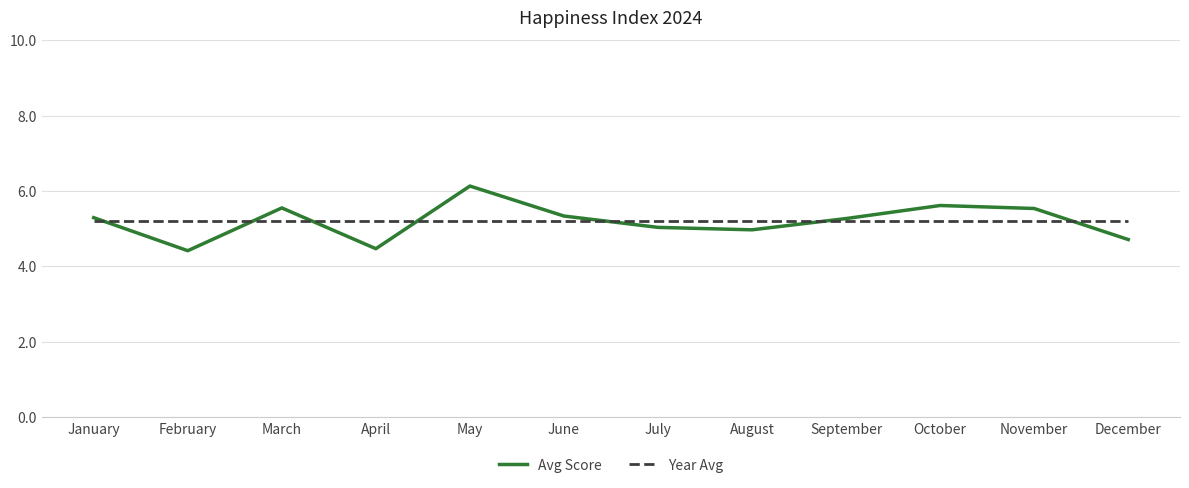

At which category is the sum across all series the highest?

May